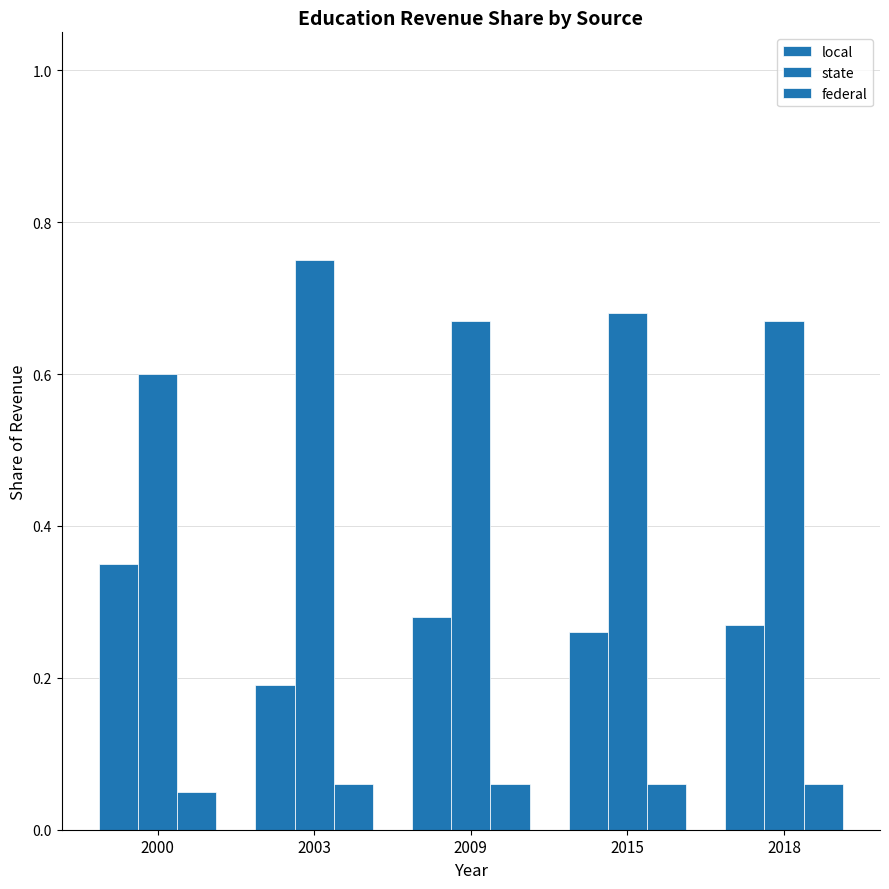

Reading right to left, list all the values displayed in this chart.

local: 2018=0.3	2015=0.3	2009=0.3	2003=0.2	2000=0.3
state: 2018=0.7	2015=0.7	2009=0.7	2003=0.8	2000=0.6
federal: 2018=0.1	2015=0.1	2009=0.1	2003=0.1	2000=0.1